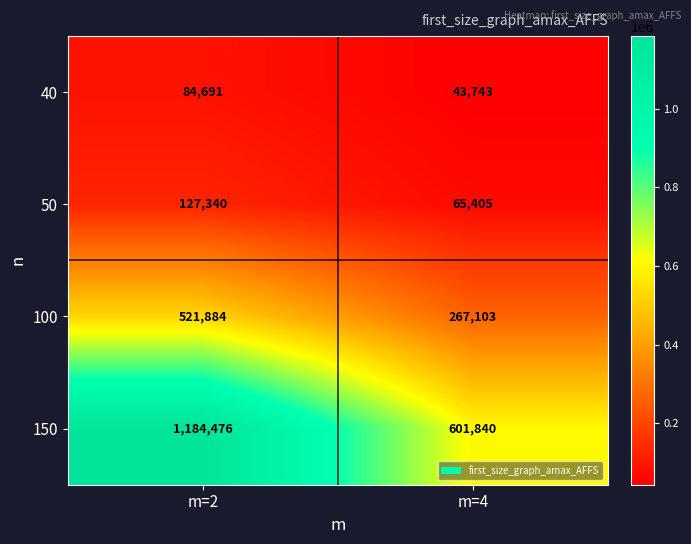

Which series changed the most between m=2 and m=4?

150